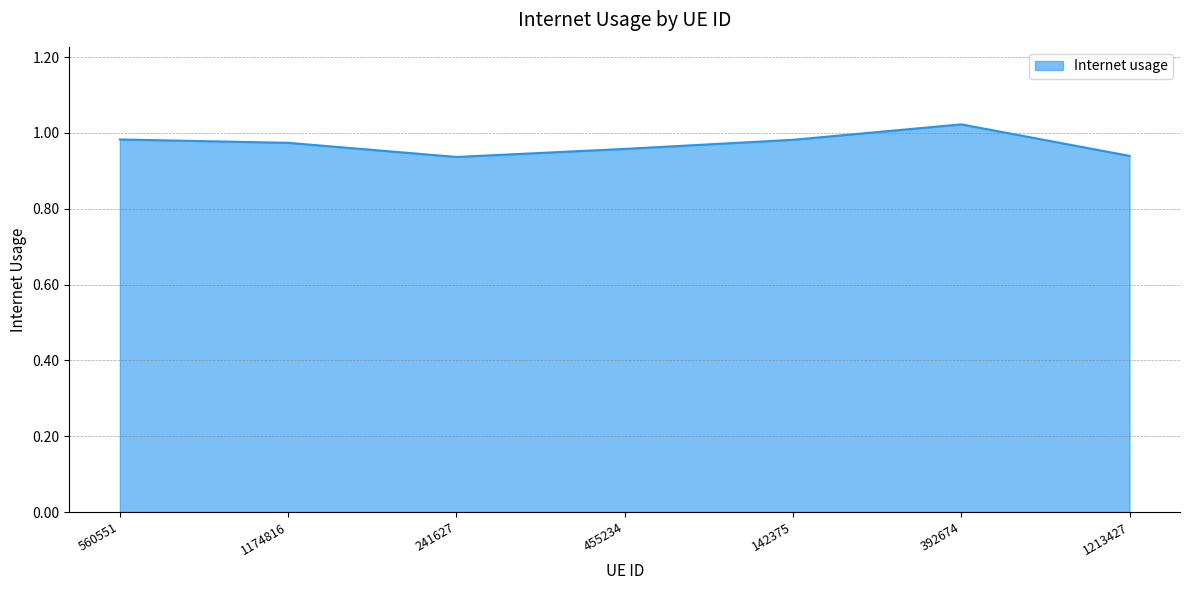

At which category does the chart reach its peak across all series?

392674